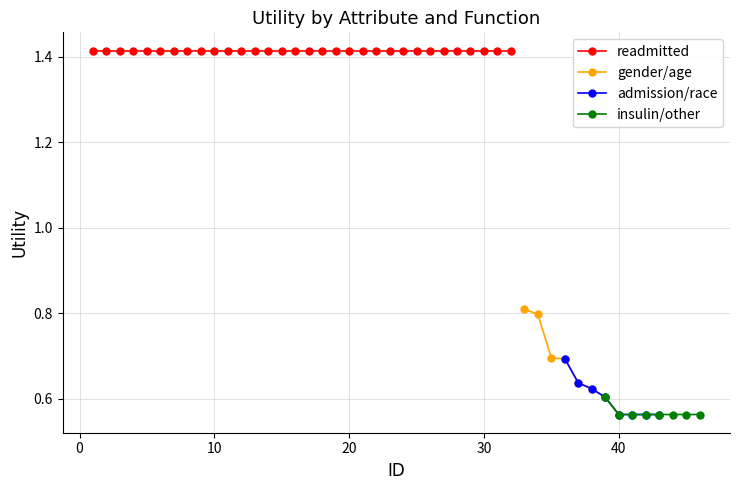

Is it true that insulin/other equals 0.6 at 40?

True